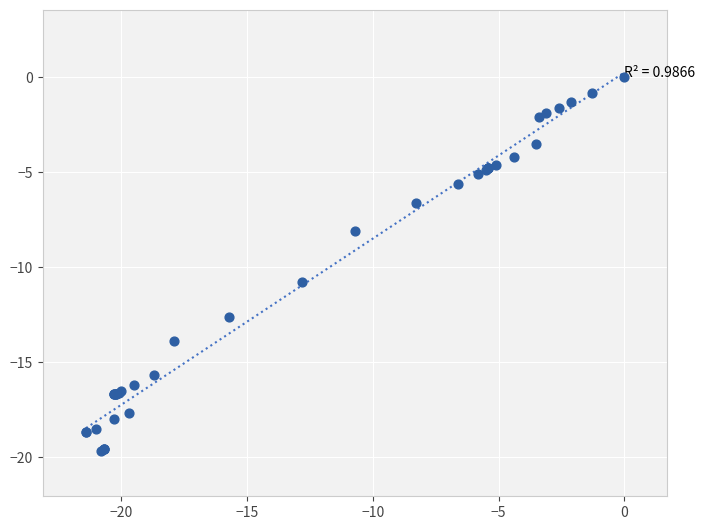

What Y value in the scatter plot is closest to -9?

-8.1